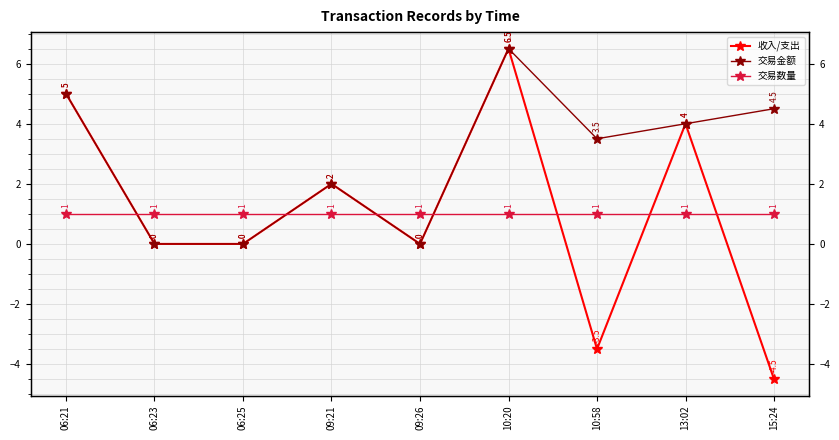

What is the difference between the highest and lowest values at 13:02?

3.0